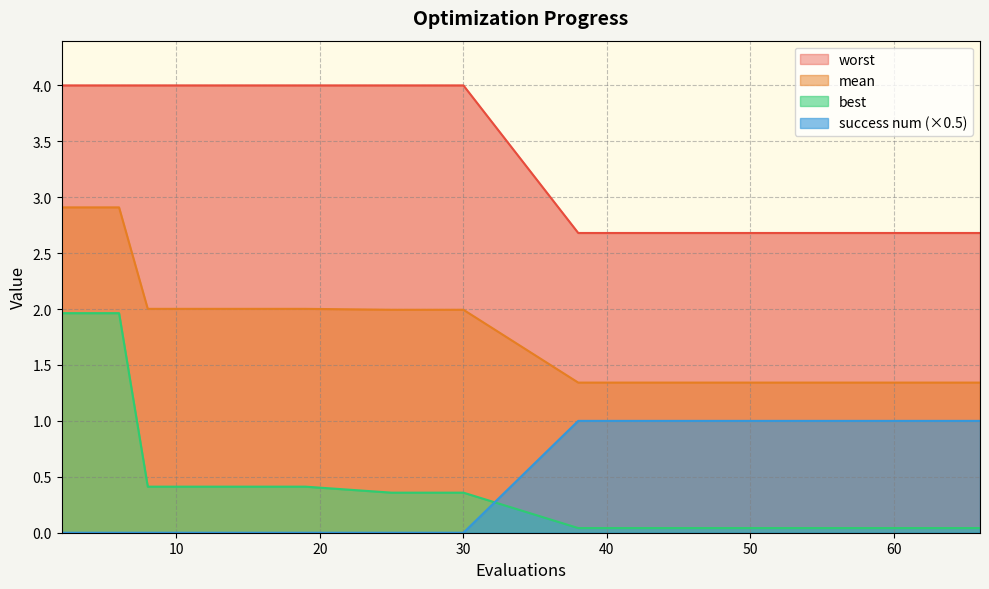

True or false: success num and worst intersect in this chart.

False